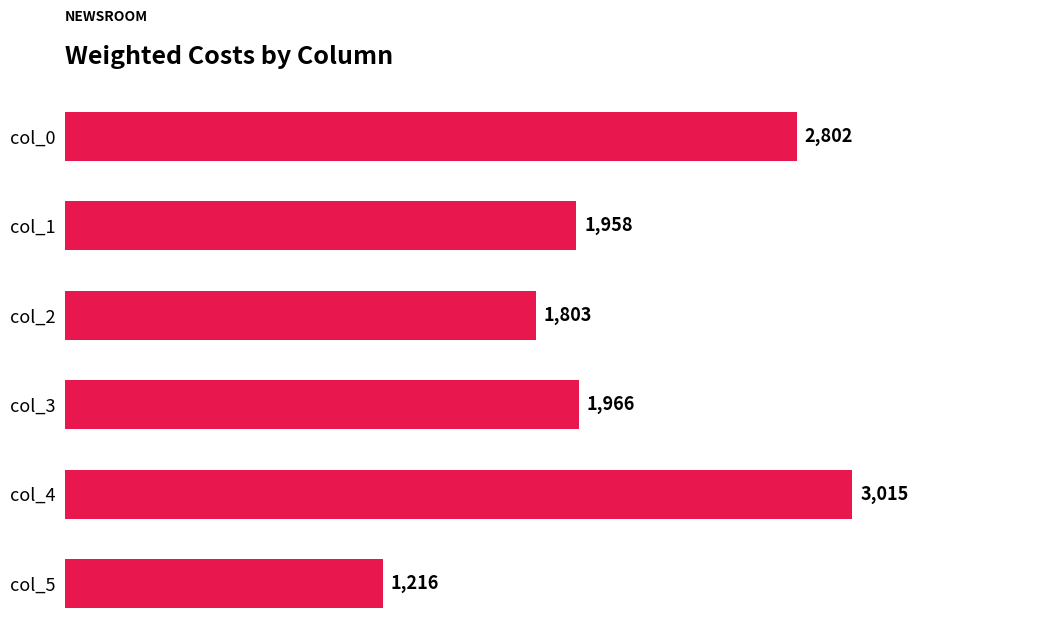

What is the minimum value shown in the chart?

1216